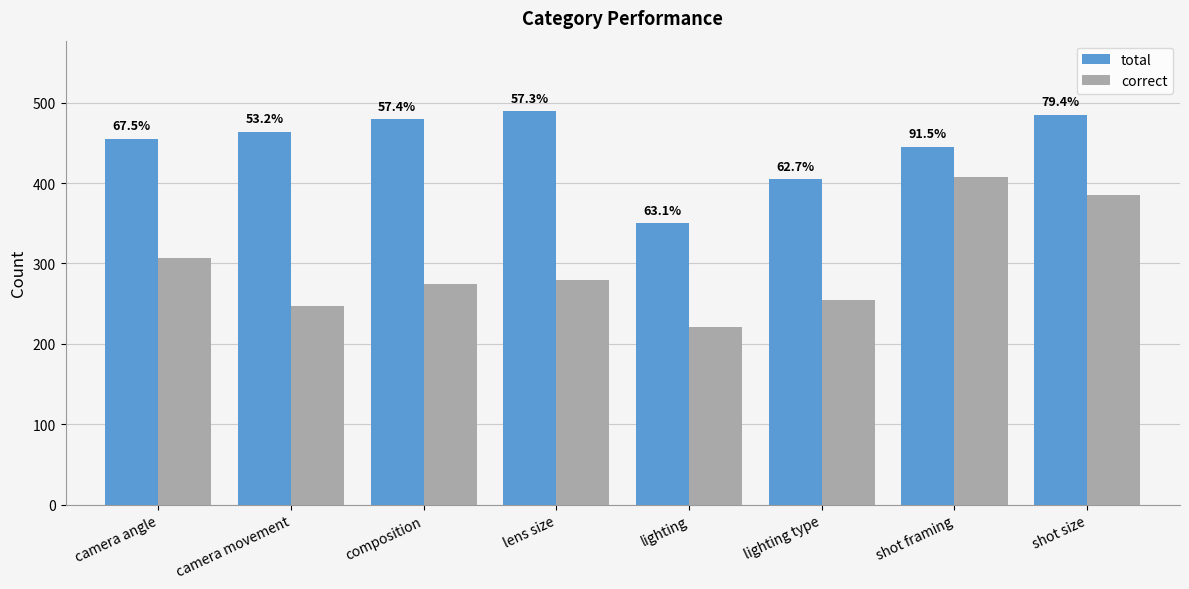

Which series has the largest range (max minus min)?

correct